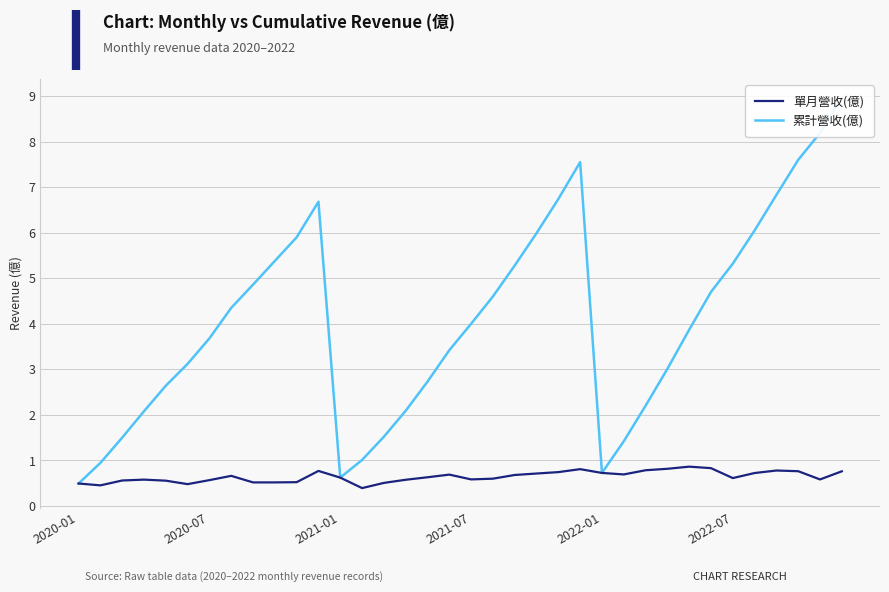

True or false: 單月營收(億) and 累計營收(億) cross at least once.

False